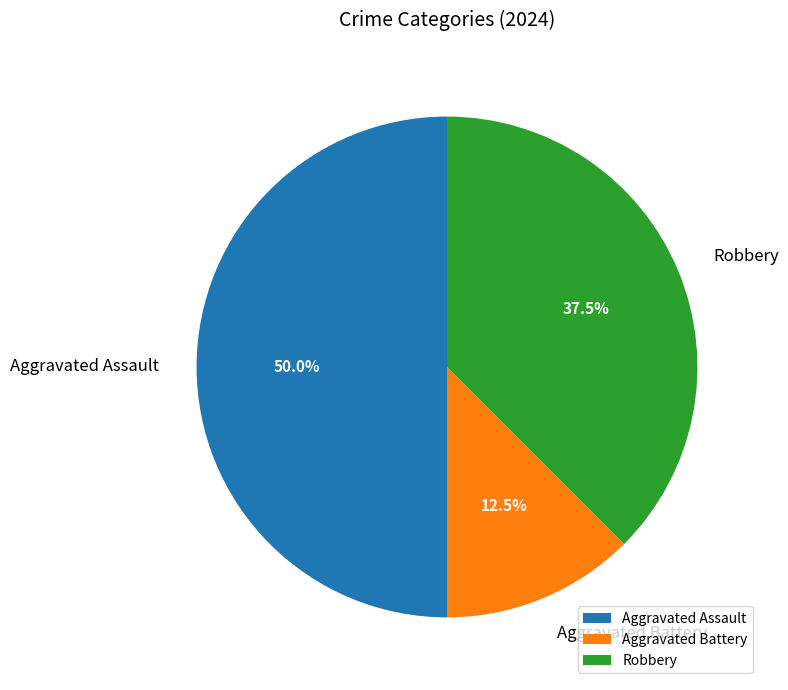

Rank the categories by value from highest to lowest.

Aggravated Assault, Robbery, Aggravated Battery